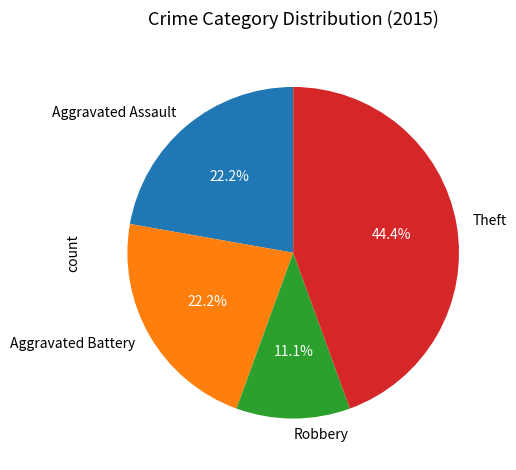

What portion of the pie excludes Theft?

55.6%